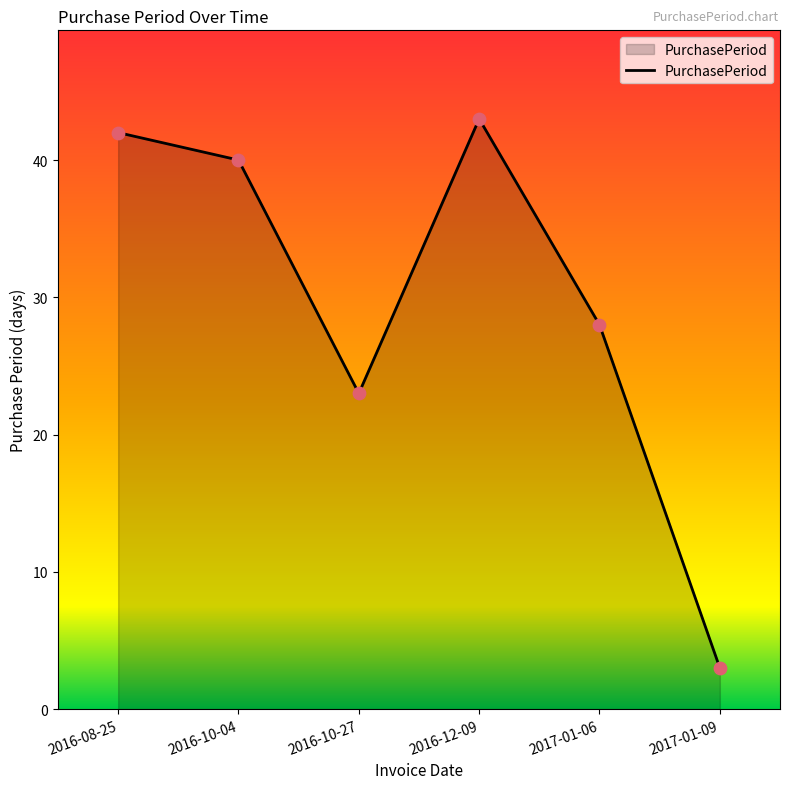

What is the change in value from 2016-08-25 to 2017-01-06?

-14